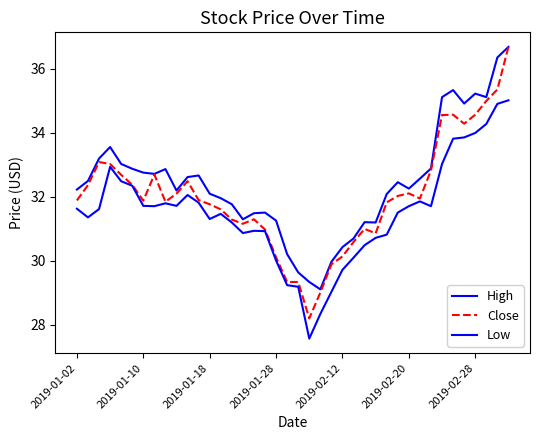

How many lines are shown in the chart?

3